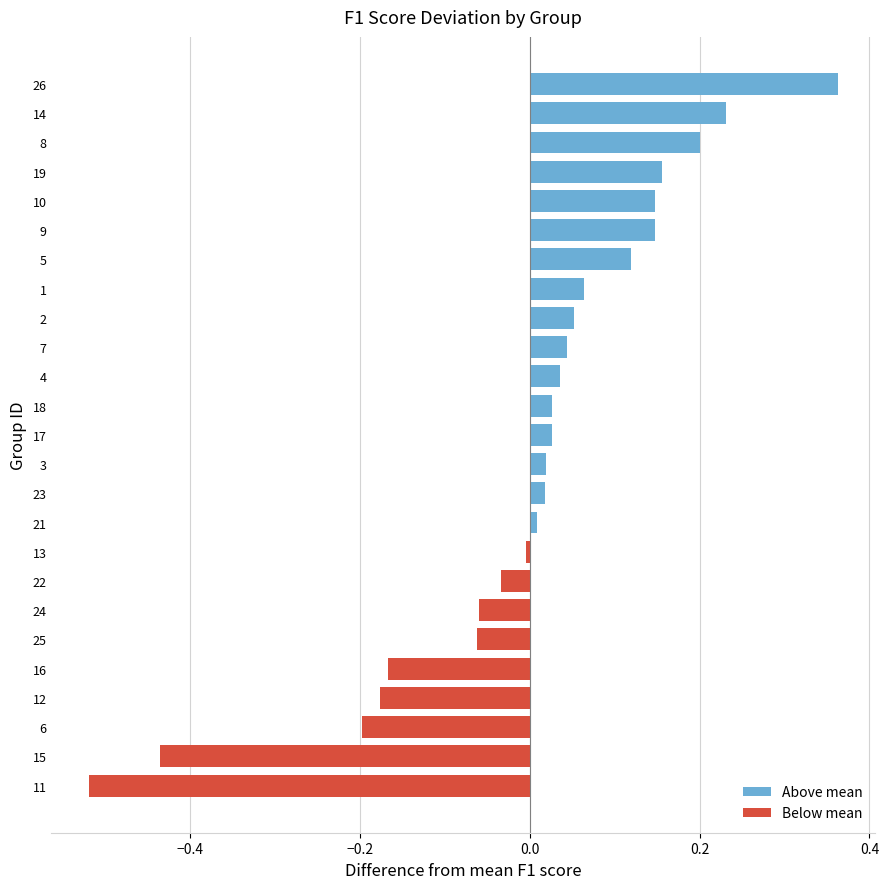

How many categories are shown in the chart?

25